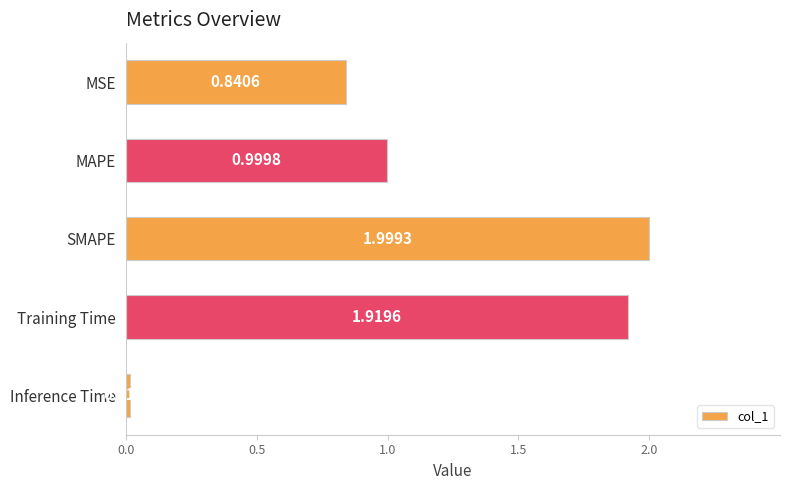

Between MSE and Training Time, which is larger?

Training Time